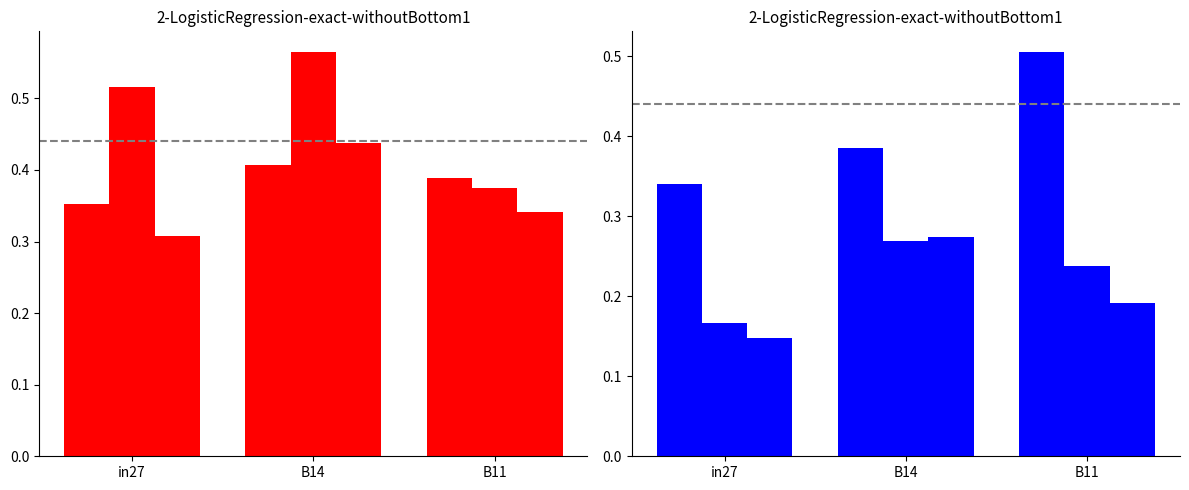

What is the difference between the highest and lowest values at B14?

0.3